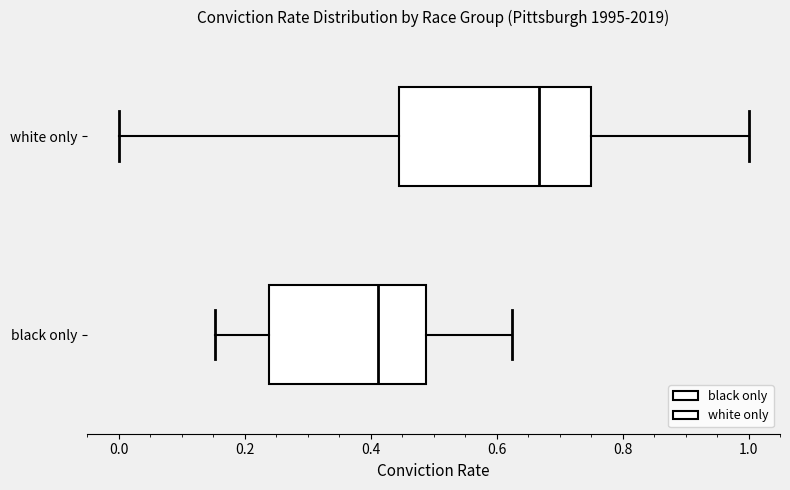

Which box has the furthest to the left median line?

black only